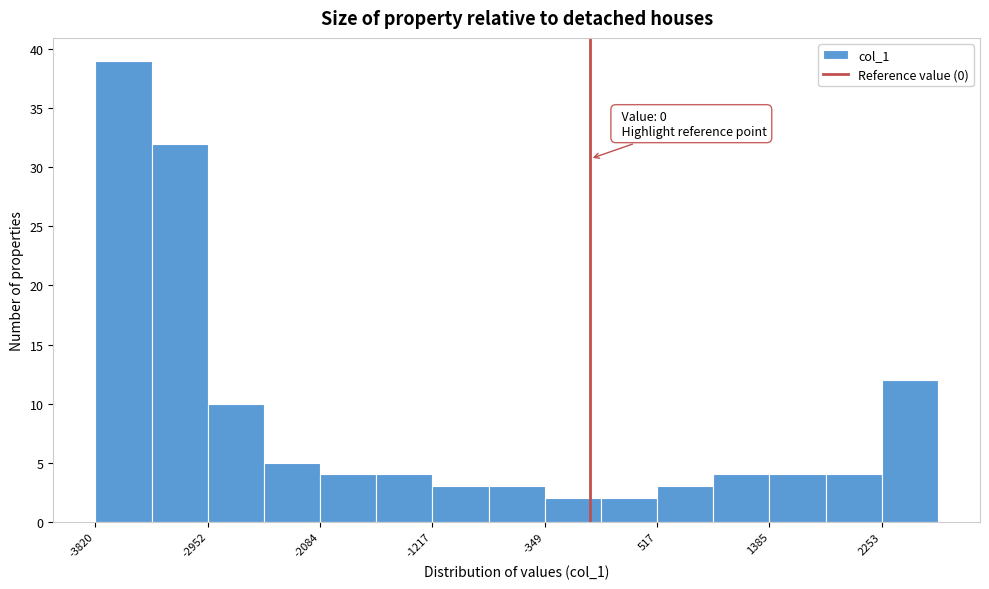

Which range on the x-axis has the tallest bar?

-3800 to -3400